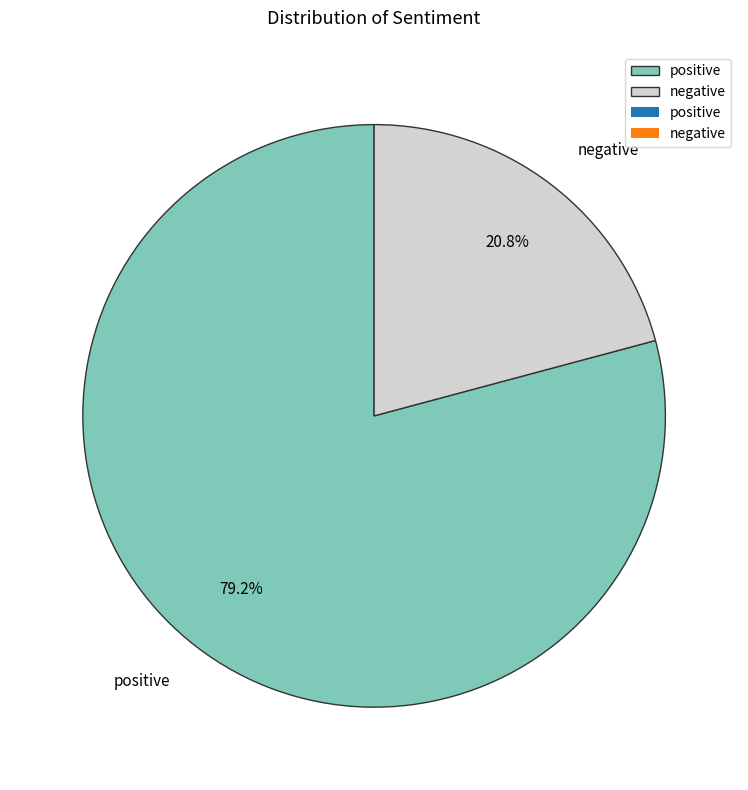

True or false: negative accounts for 21% of the total.

True